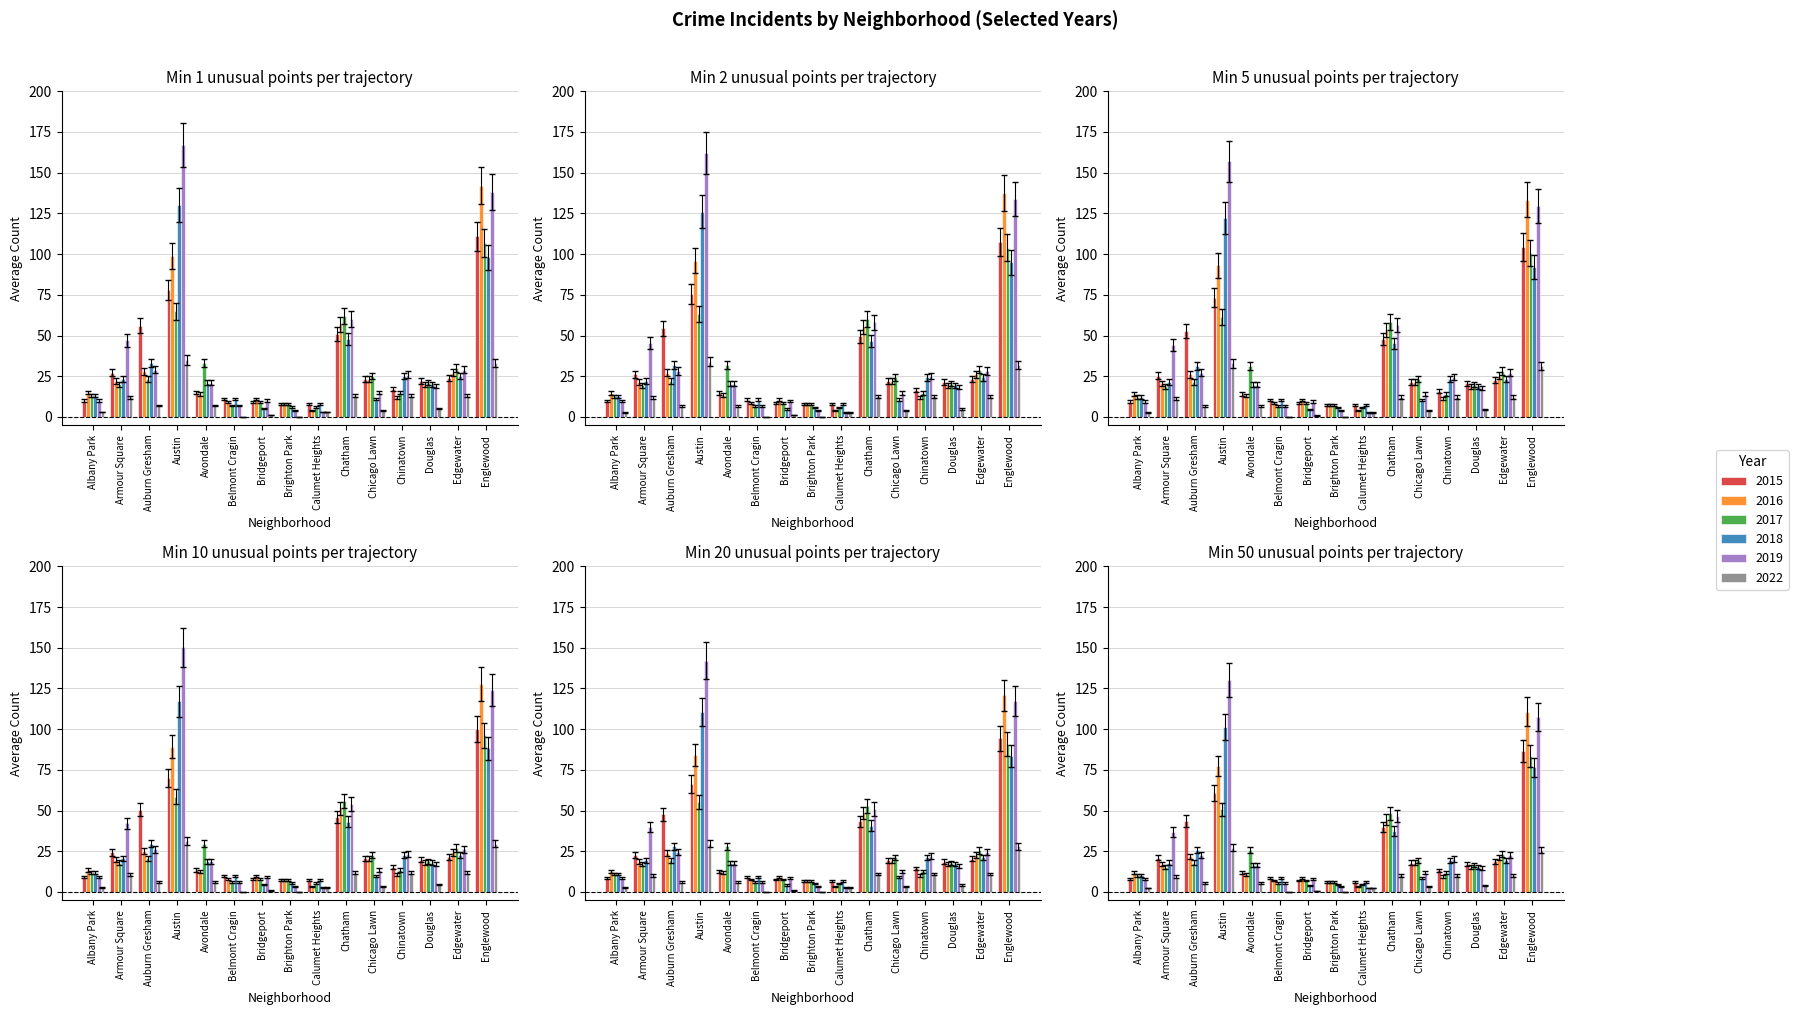

What is the highest value of the 2022 series?

32.1